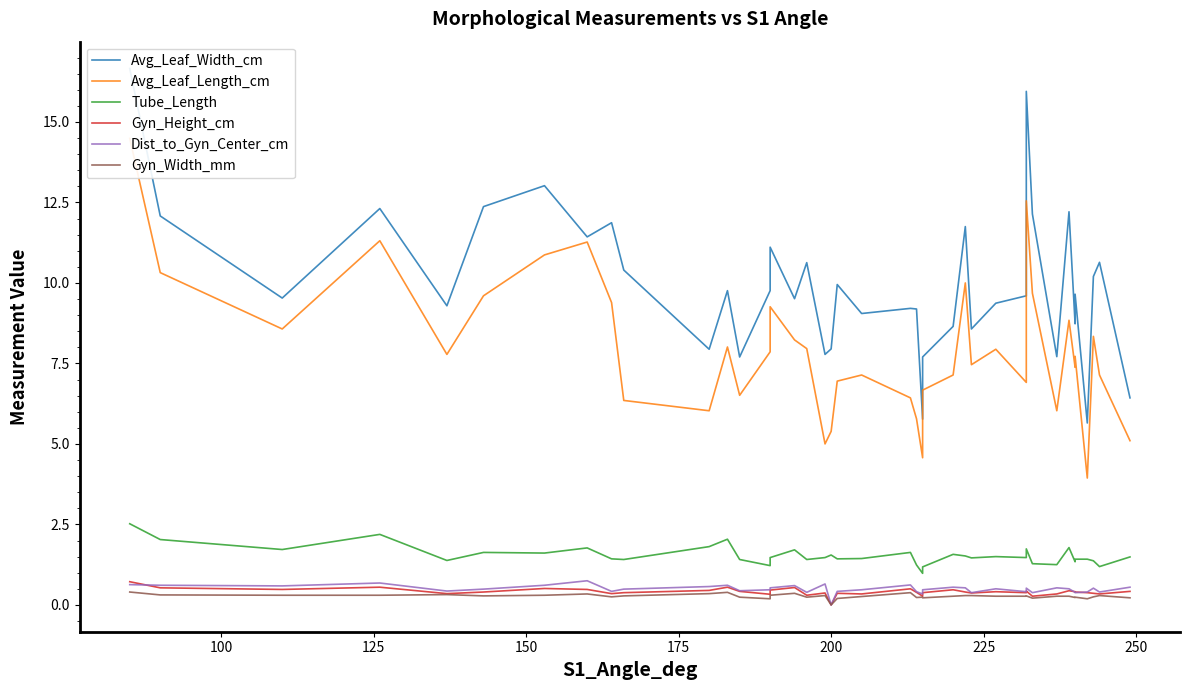

True or false: Avg_Leaf_Length_cm has a value of 11.2 at 29.

False